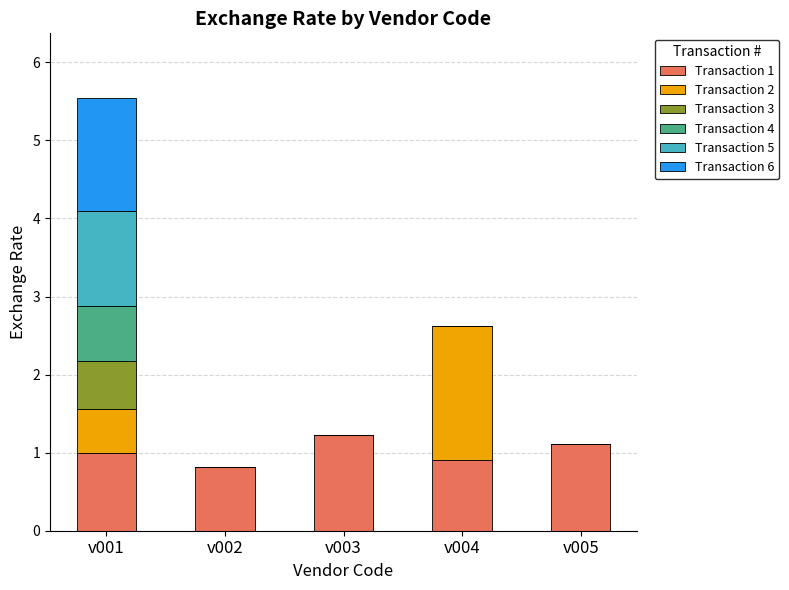

What is the total value across all series at v004?

2.6